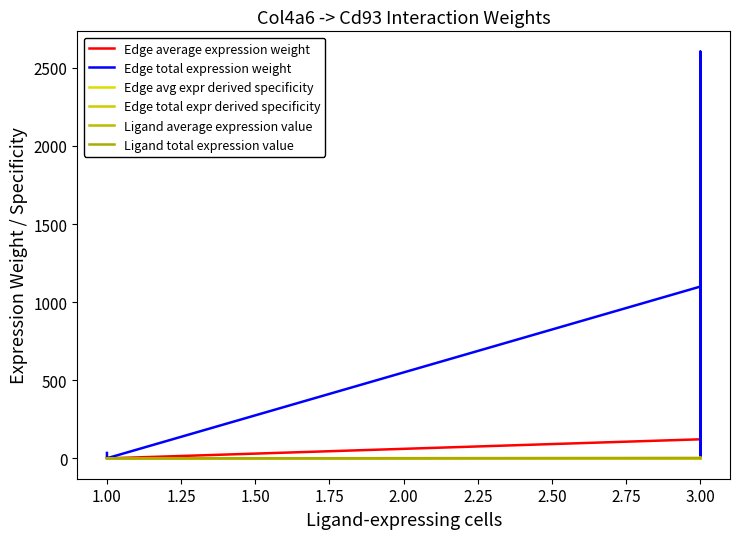

What is the difference between the maximum and minimum values in the Ligand average expression value series?

2.3